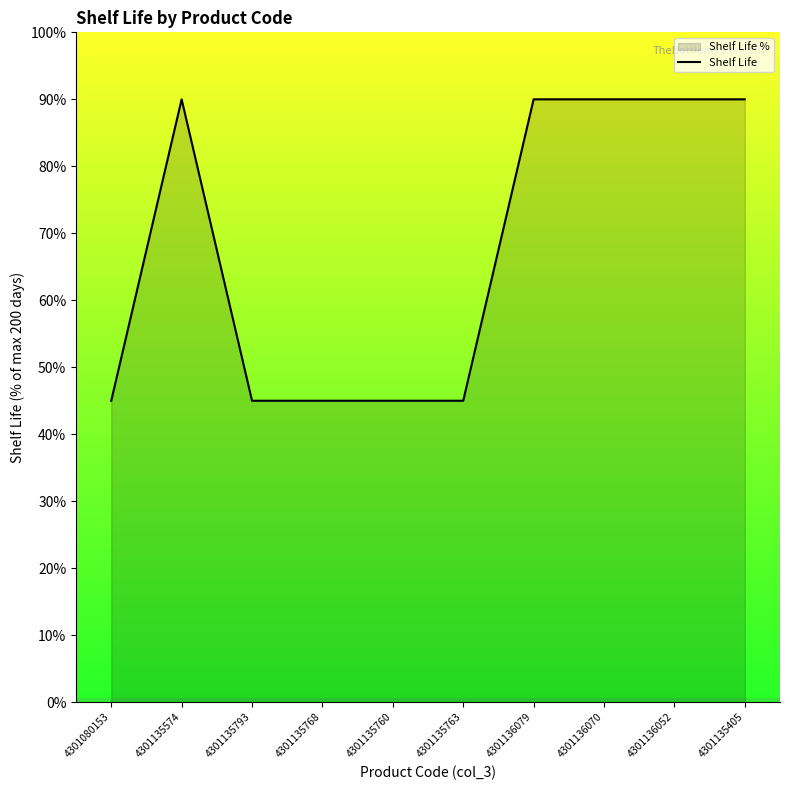

What is the greatest value displayed?

90